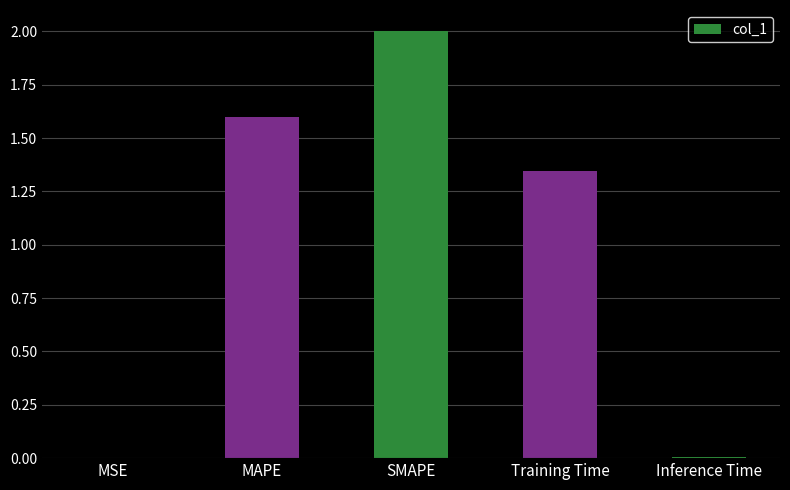

What is the change in value from MAPE to SMAPE?

+0.4